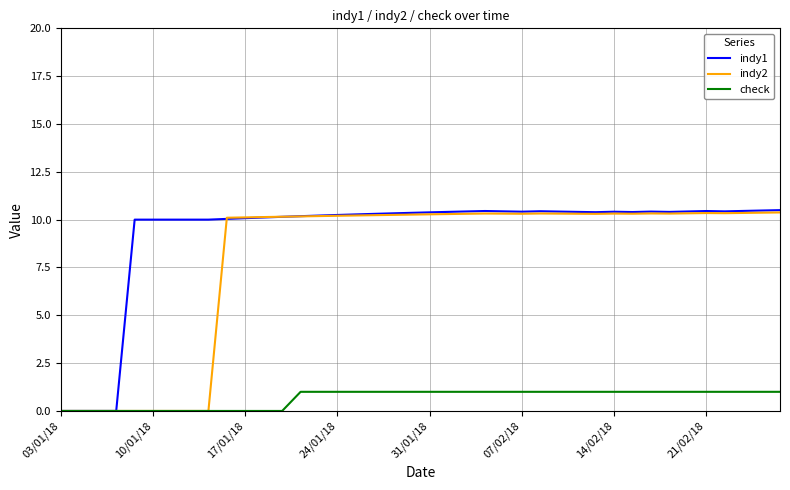

Rank the series by their average value, from lowest to highest.

check, indy2, indy1